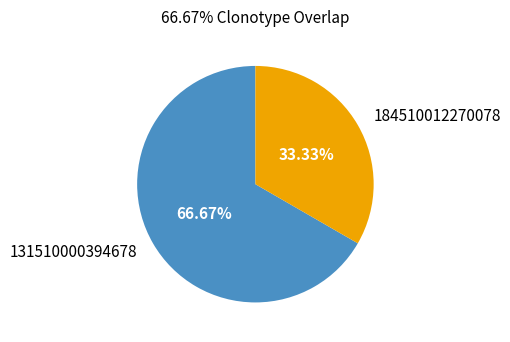

Which slice is the largest?

131510000394678